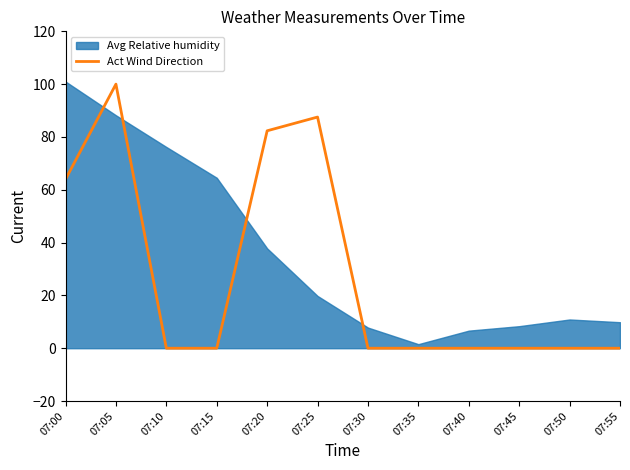

Is it true that Act Wind Direction equals 45.4 at 07:20?

False